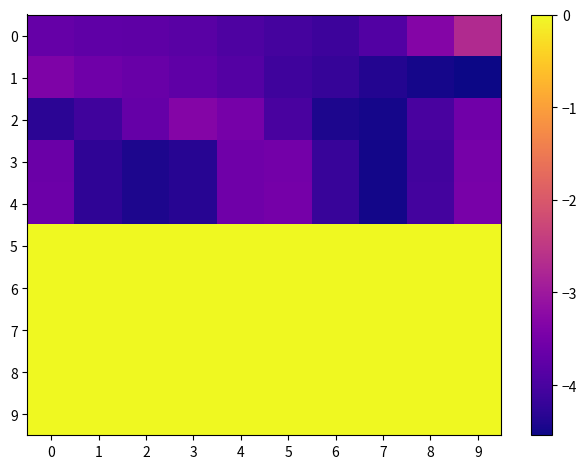

Which series has the largest total across all categories?

5